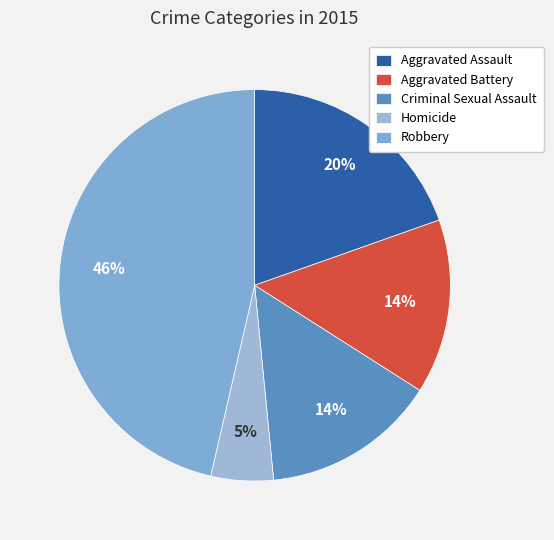

To the nearest percent, what is the average slice percentage?

20%